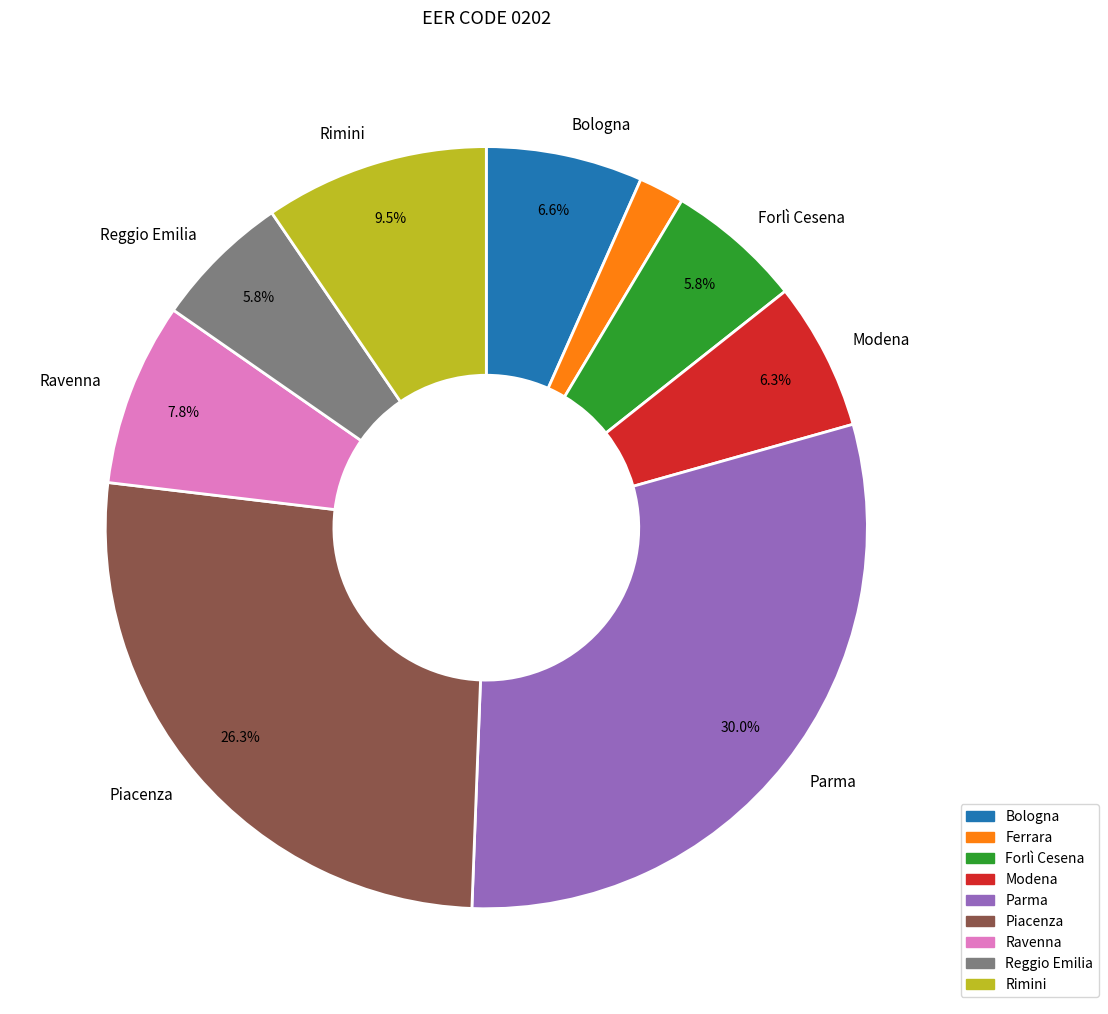

Is there any slice that represents more than half of the pie?

No